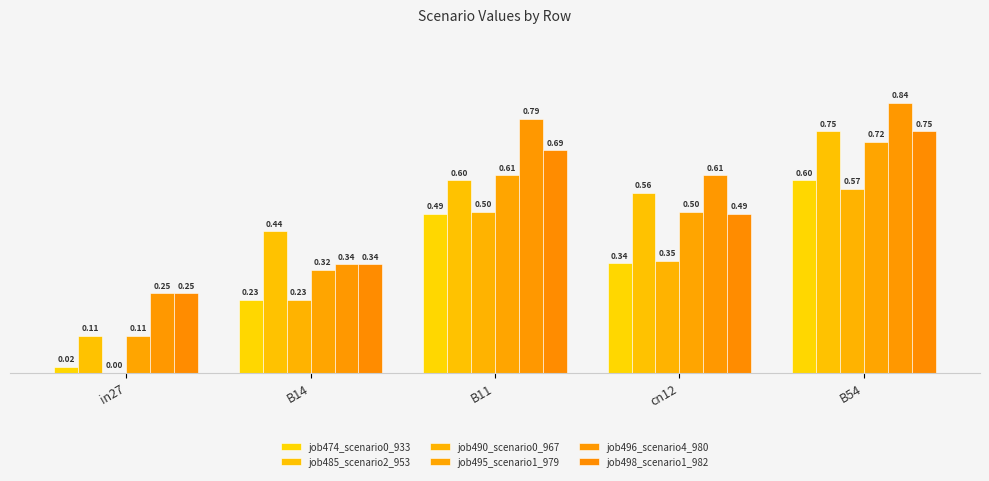

How many distinct data groups are displayed?

6